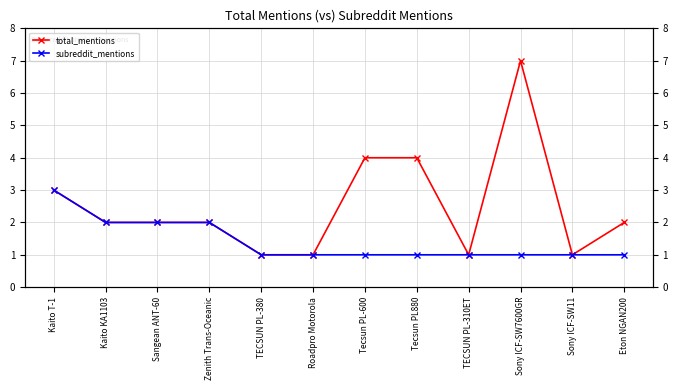

At how many categories does at least one series exceed 3?

3